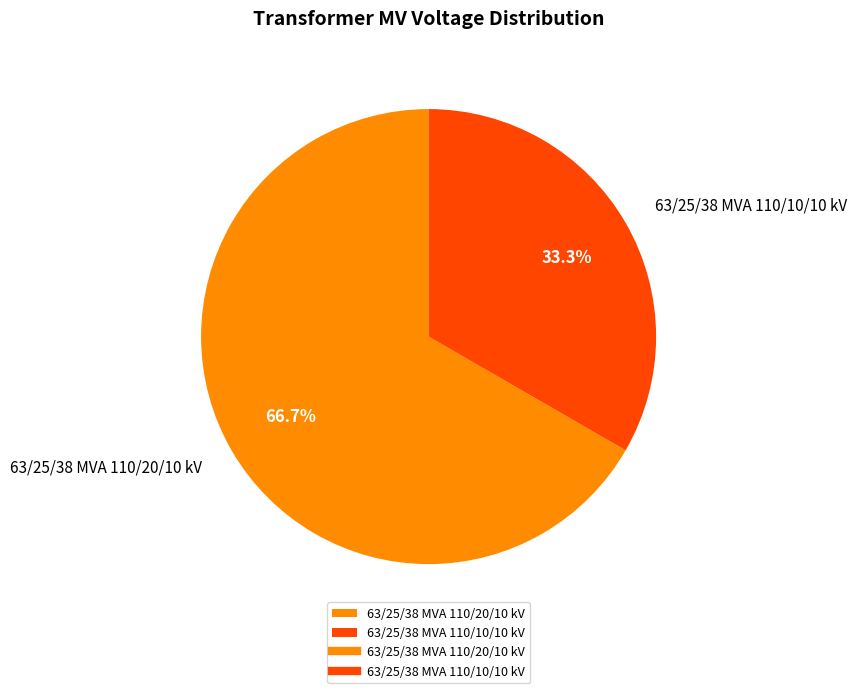

Between 63/25/38 MVA 110/10/10 kV and 63/25/38 MVA 110/20/10 kV, which is larger?

63/25/38 MVA 110/20/10 kV